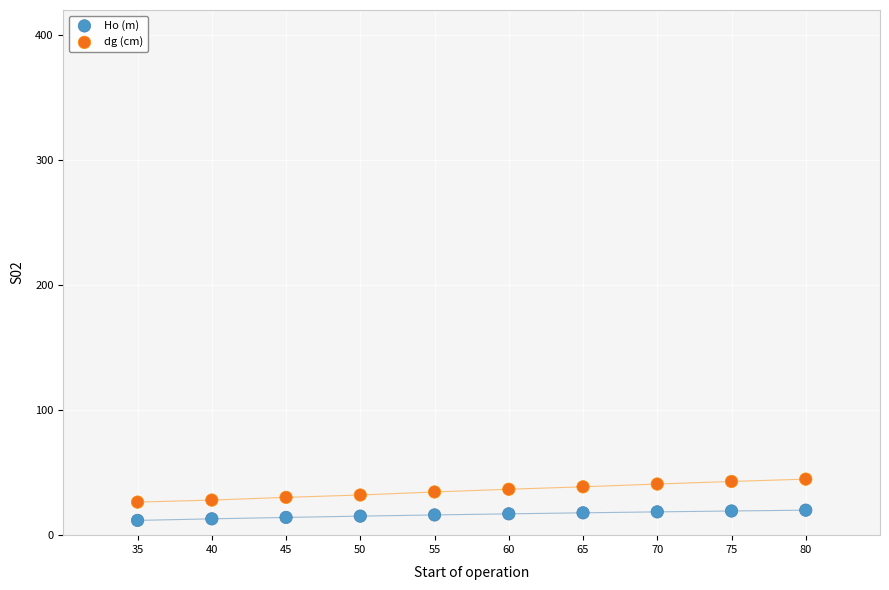

What is the X range (max minus min) for the scatter plot?

45.0